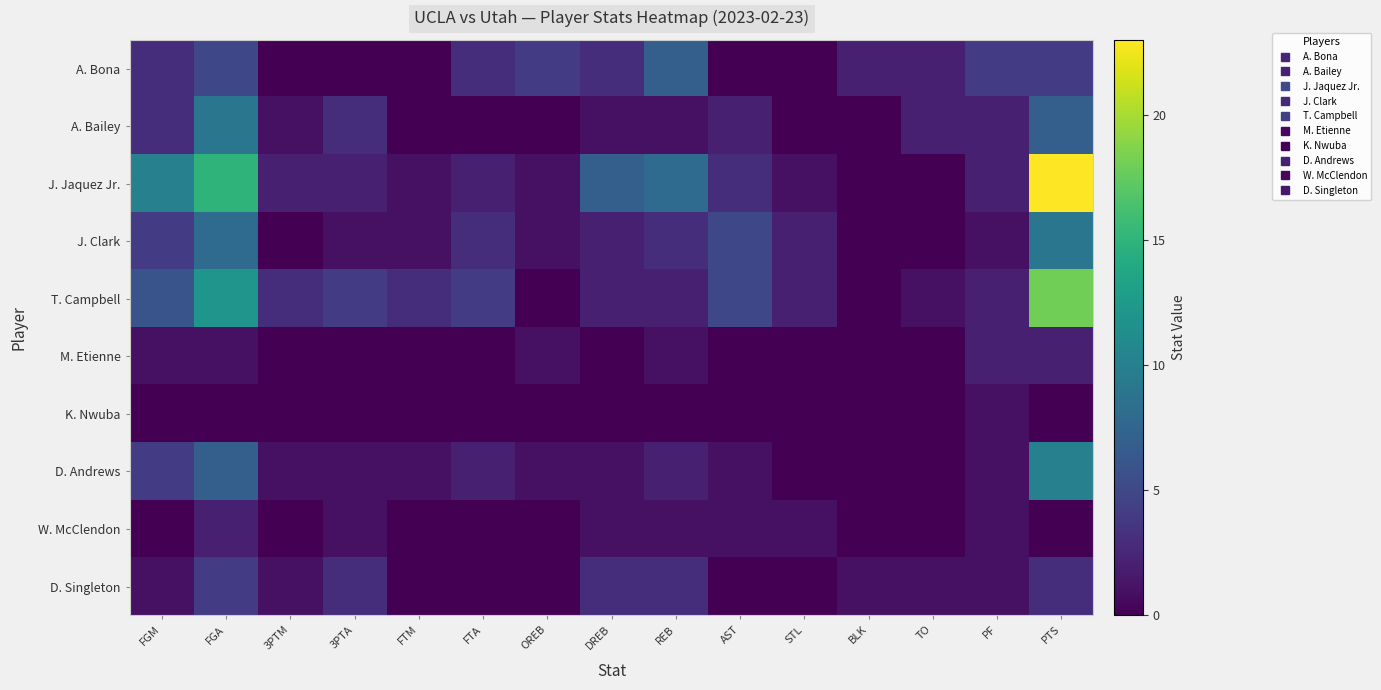

At how many categories does at least one series exceed 4?

6